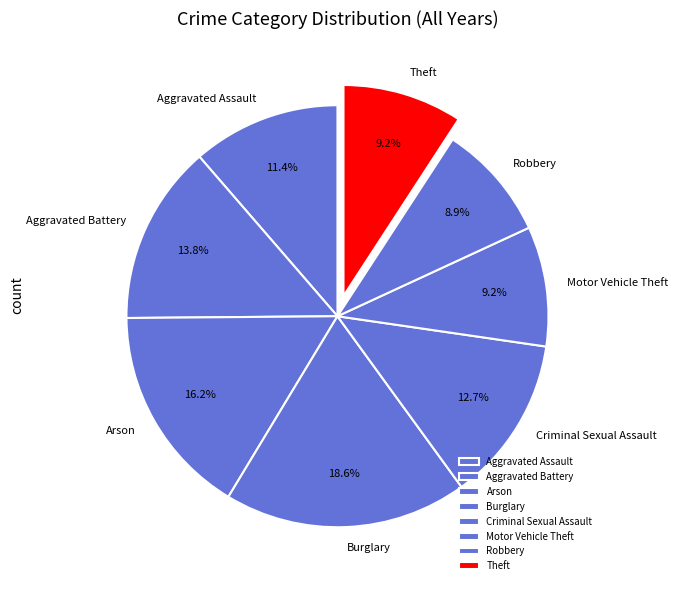

Is Criminal Sexual Assault the majority of the pie?

No